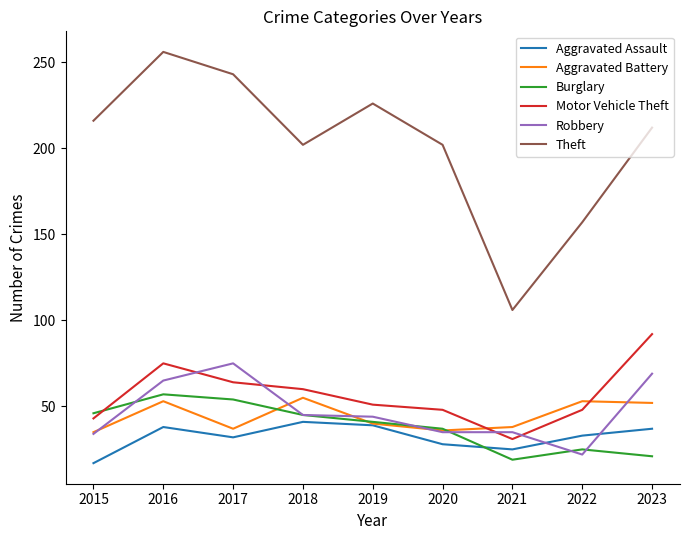

What is the approximate value of Motor Vehicle Theft at 2016?

75